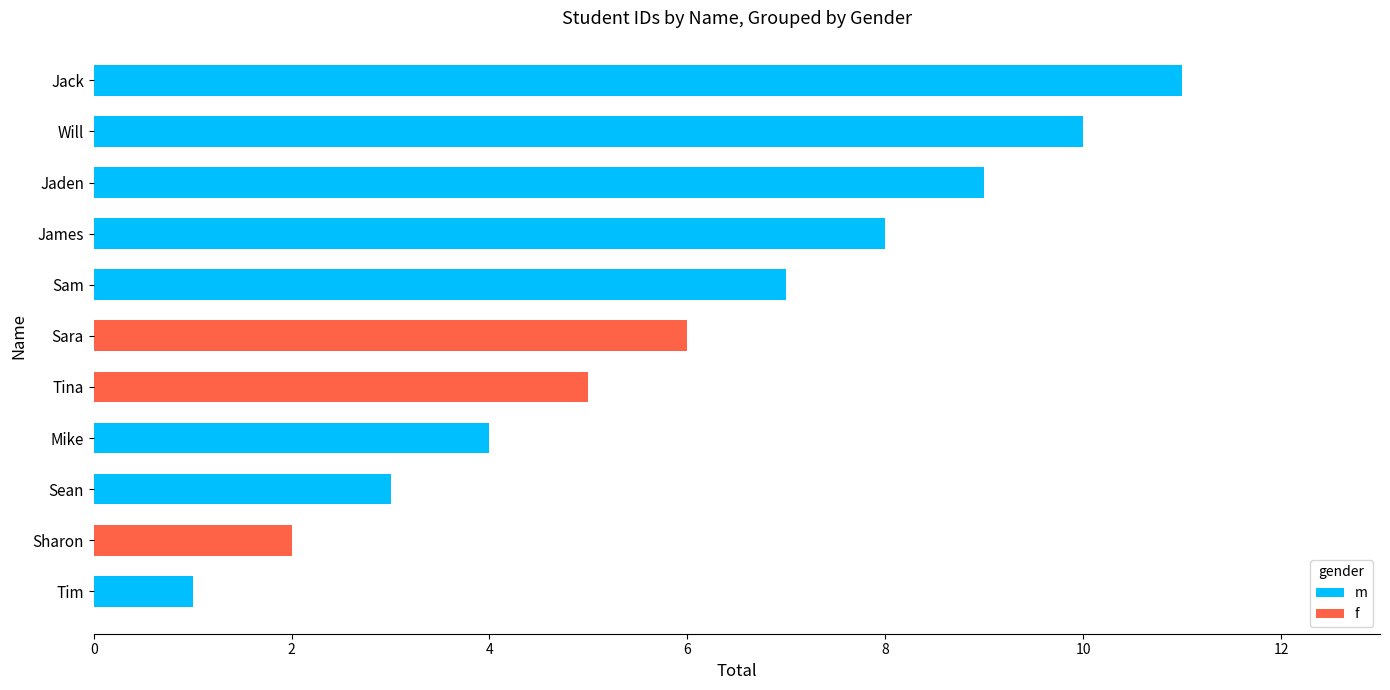

Which category has the highest value in the m series?

Jack